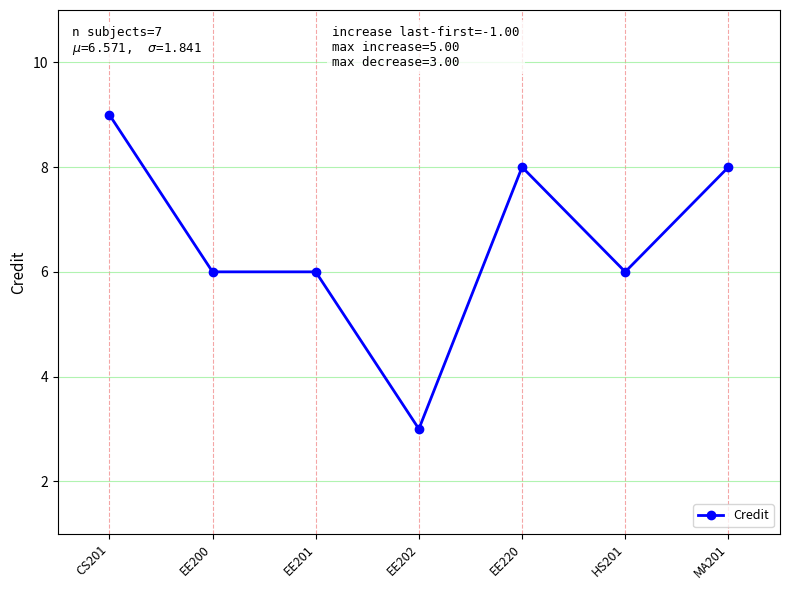

Count the number of categories in the chart.

7